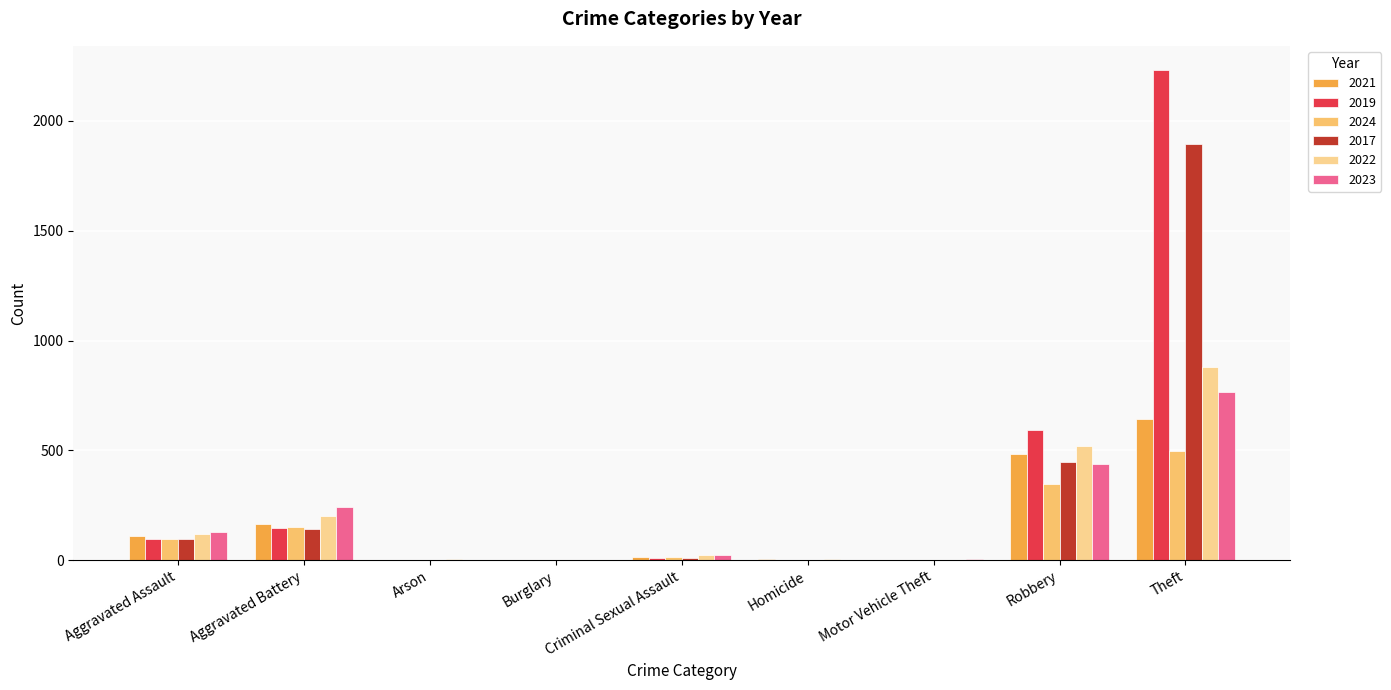

Which series changed the most between Aggravated Assault and Robbery?

2019